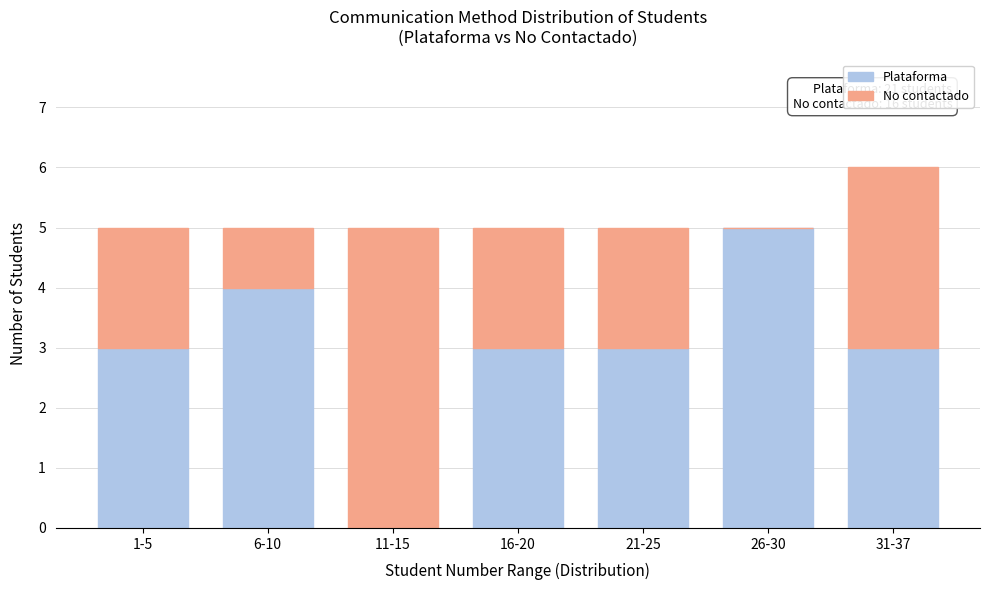

Reading left to right, what are the values for Plataforma?

1-5=3	6-10=4	11-15=0	16-20=3	21-25=3	26-30=5	31-37=3